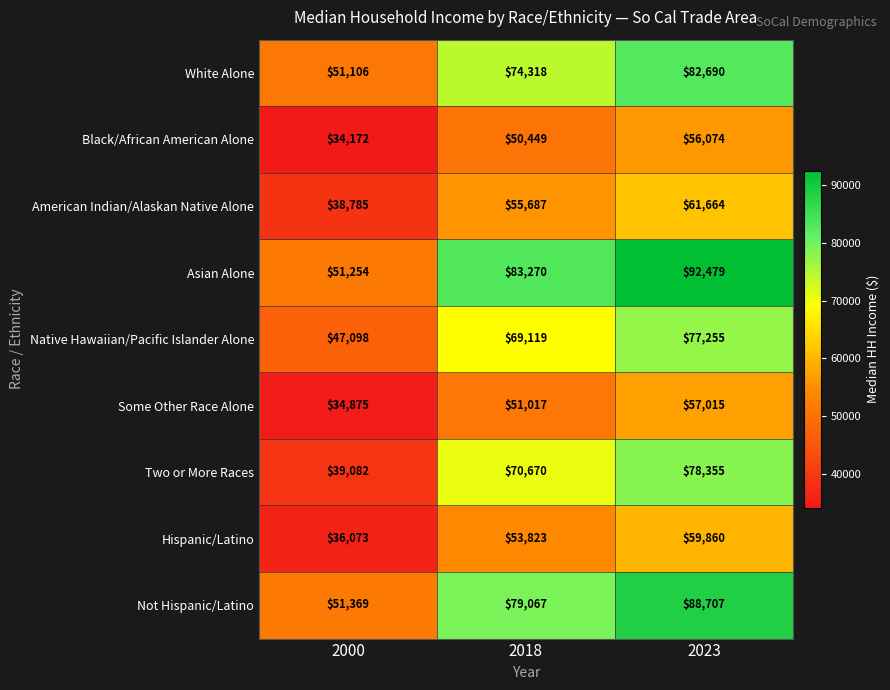

Rank the categories by Not Hispanic/Latino value from highest to lowest.

2023, 2018, 2000